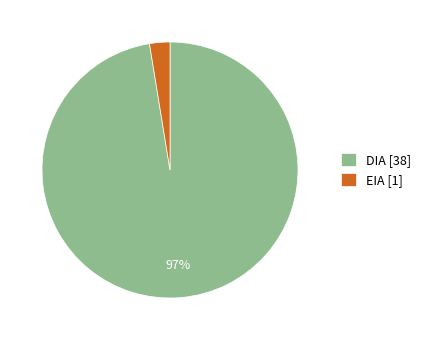

To the nearest percent, what is the combined percentage of DIA [38] and EIA [1]?

100%